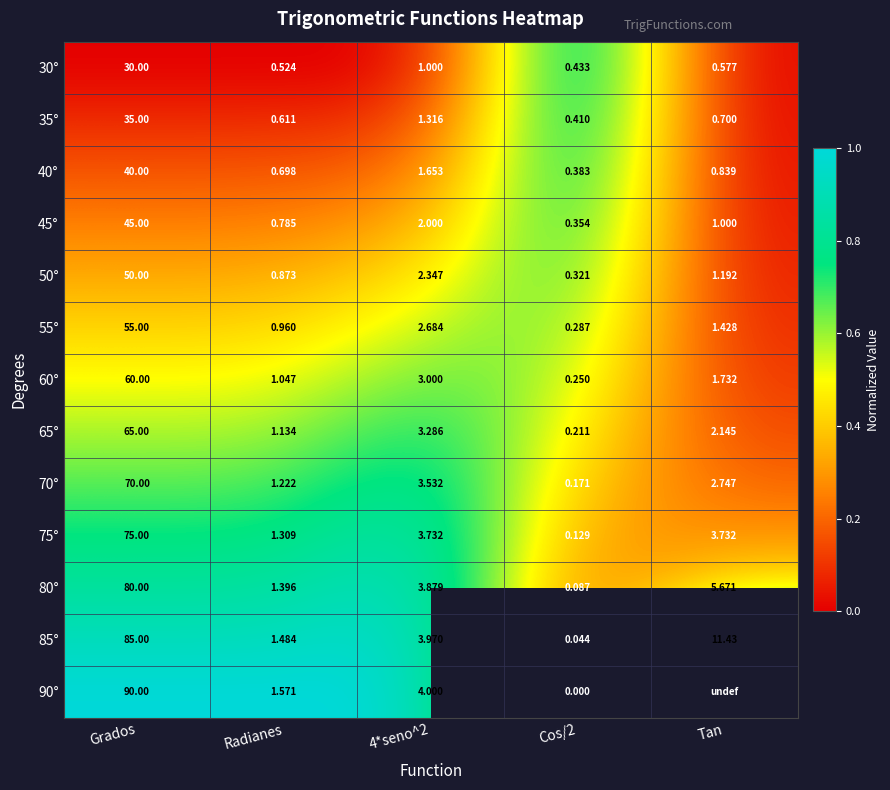

Where does the 45° series first go above 1?

Grados